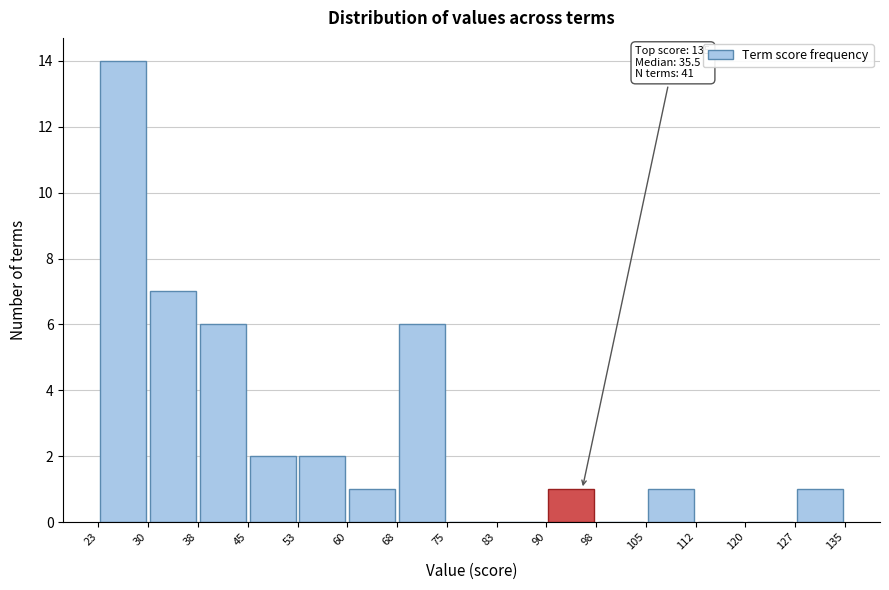

Which range on the x-axis has the tallest bar?

23 to 30